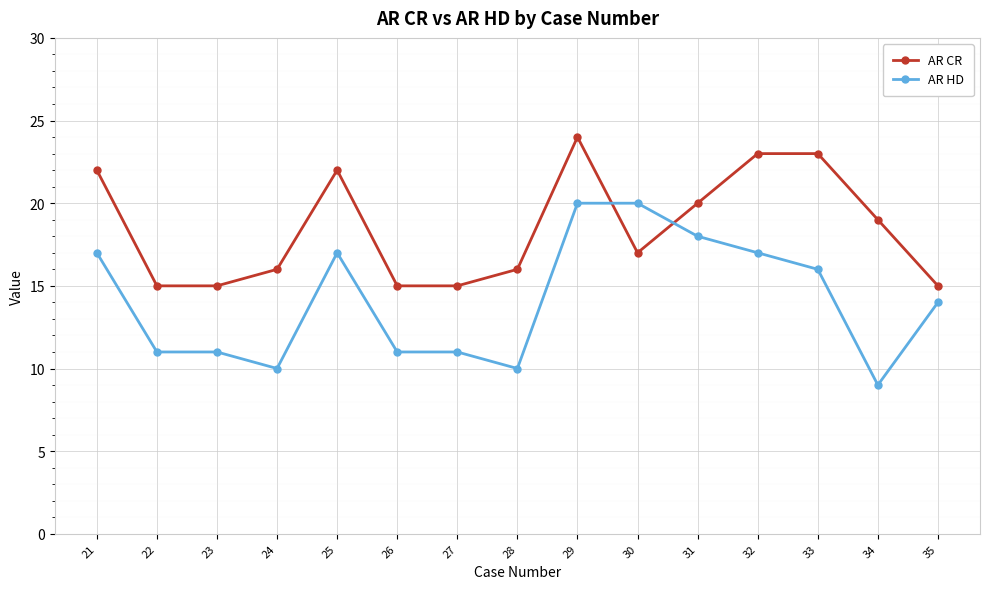

The value of AR HD at 27 is 5. True or false?

False